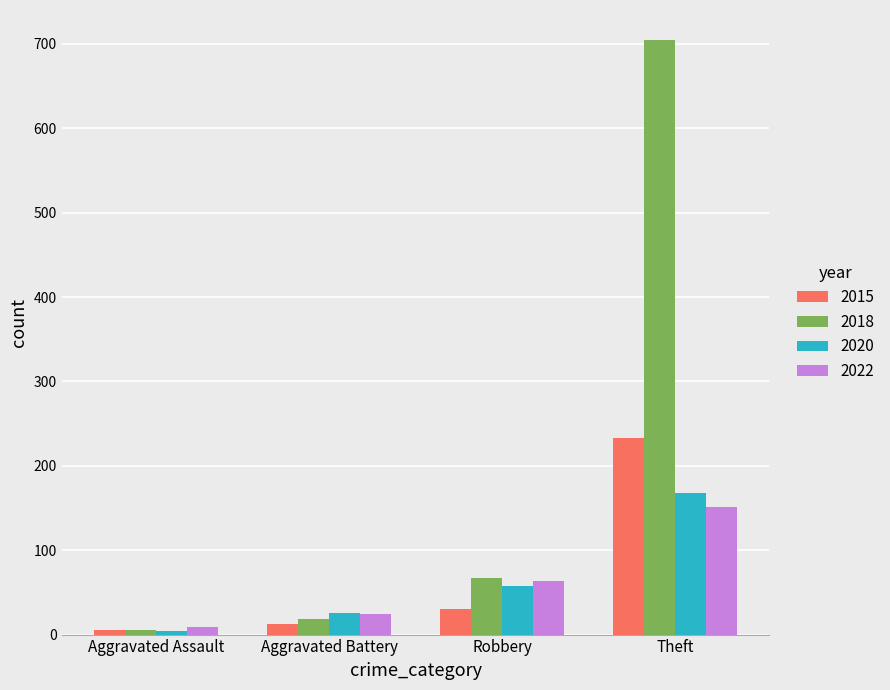

List the series in order of their peak value, lowest first.

2022, 2020, 2015, 2018